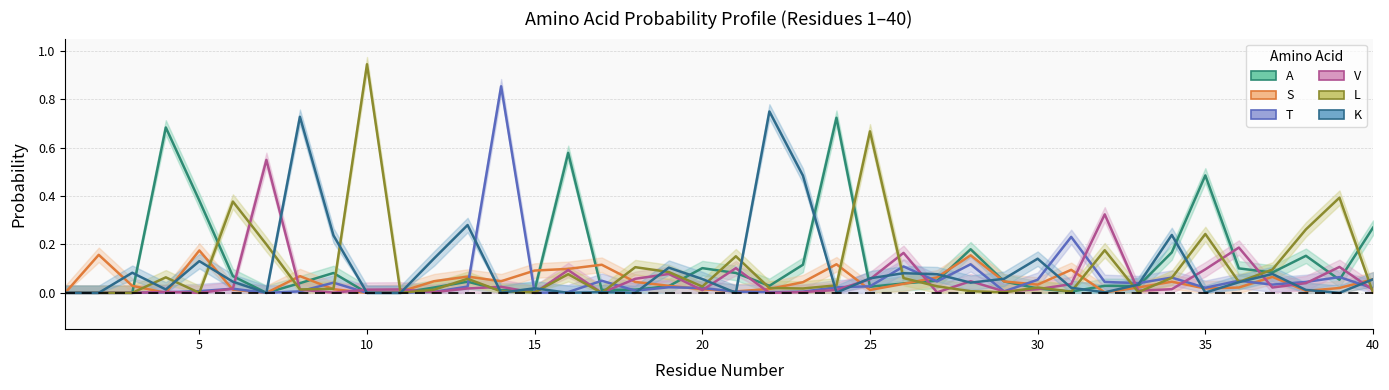

In T, how many points are lower than both neighbors (excluding endpoints)?

9